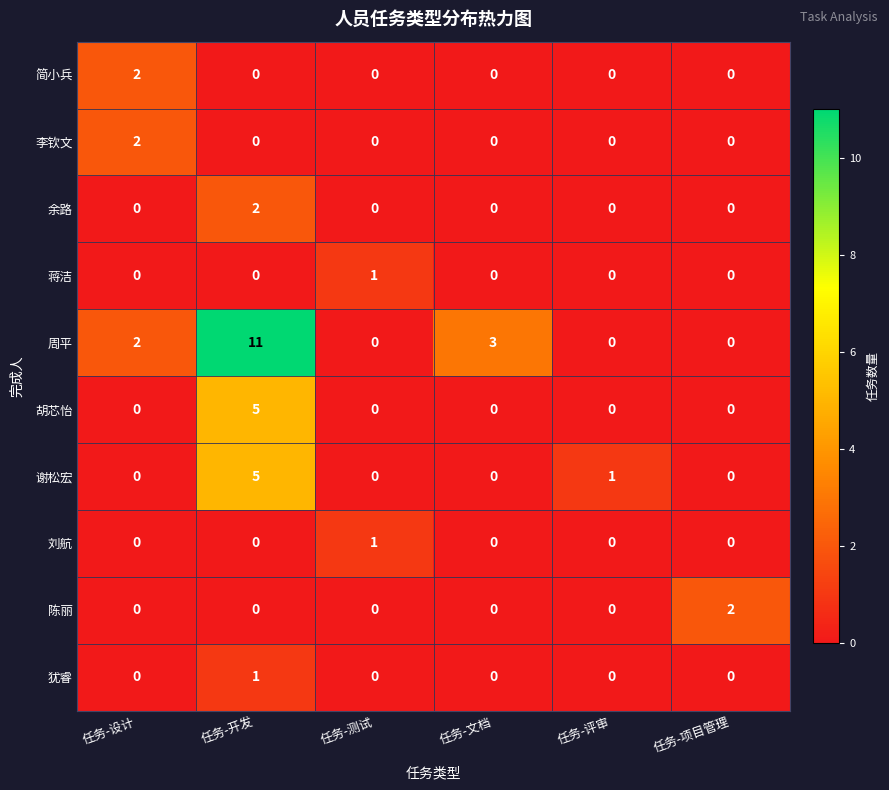

Is the value of 周平 at 任务-开发 greater than the value of 谢松宏 at 任务-项目管理?

Yes